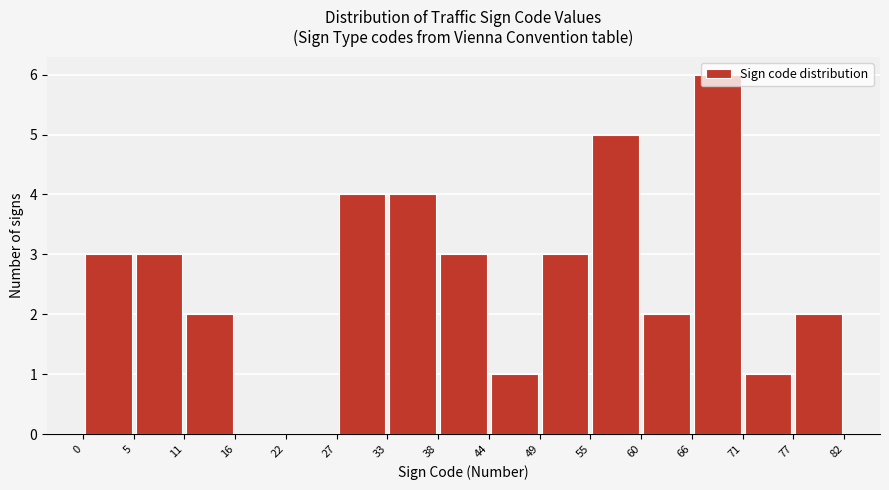

What is the height of the bar covering 77 to 82 on the x-axis? The values are not printed on the chart, so give them approximately, as read against the axis.

2